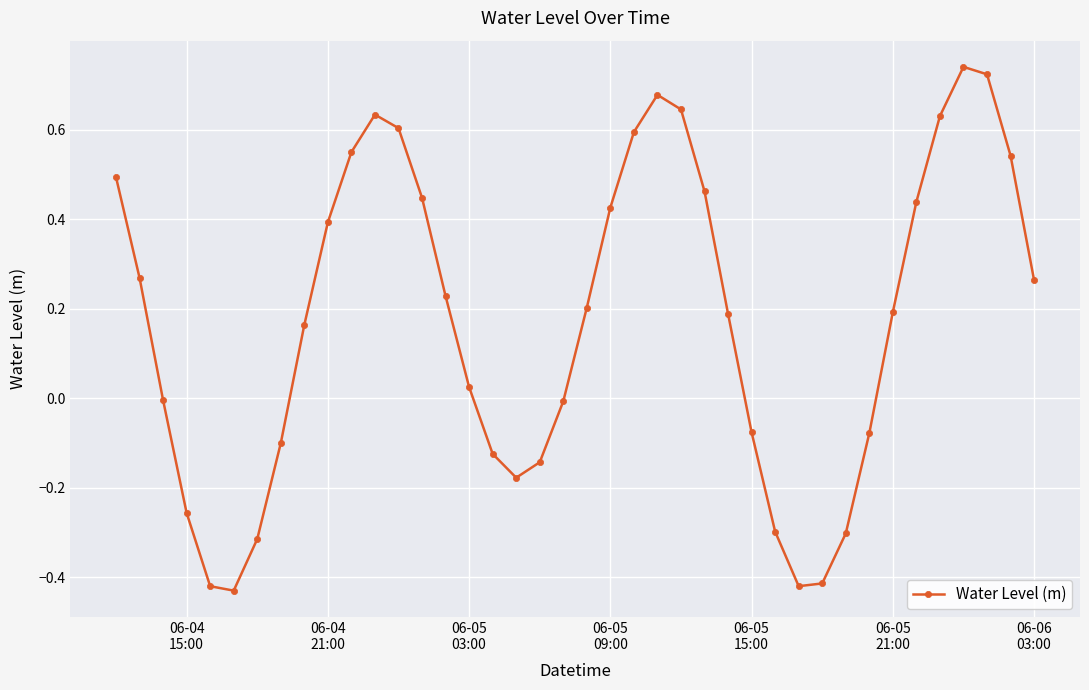

What is the sum of all values?

7.0